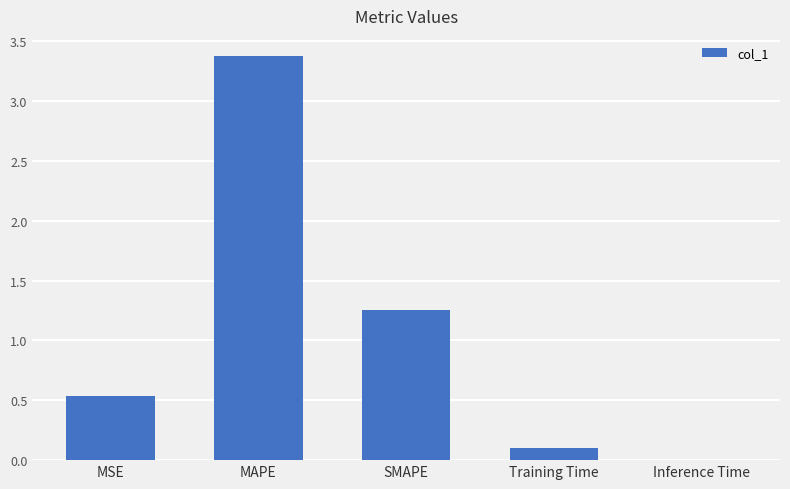

What is the difference between the values at SMAPE and MAPE?

2.1